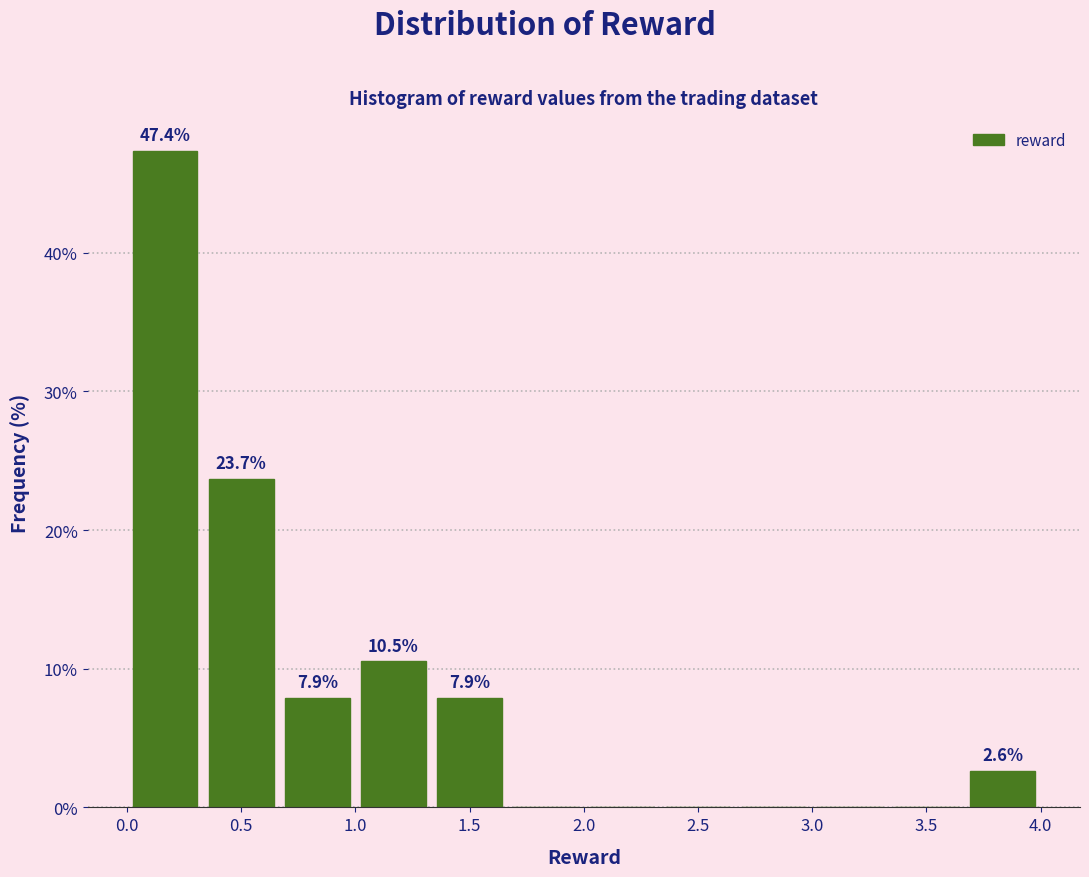

Which range on the x-axis has the tallest bar?

0.00 to 0.35